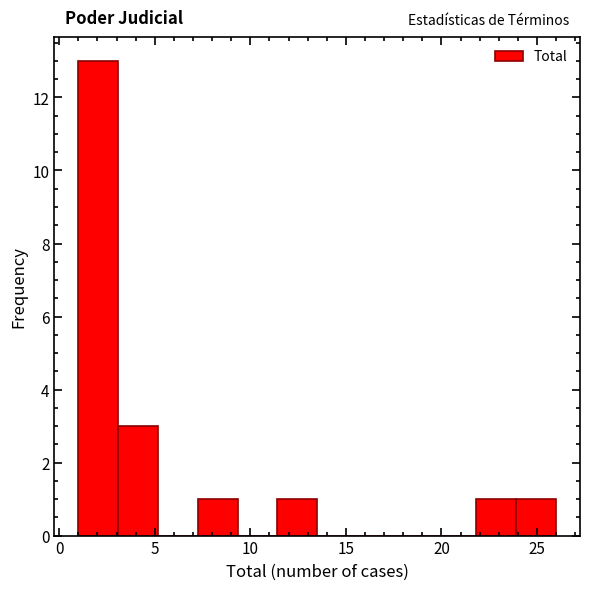

What is the height of the bar covering 1.0 to 3.0 on the x-axis? Neither the bar edges nor the heights are printed on the chart, so give them approximately, as read against the axes.

13